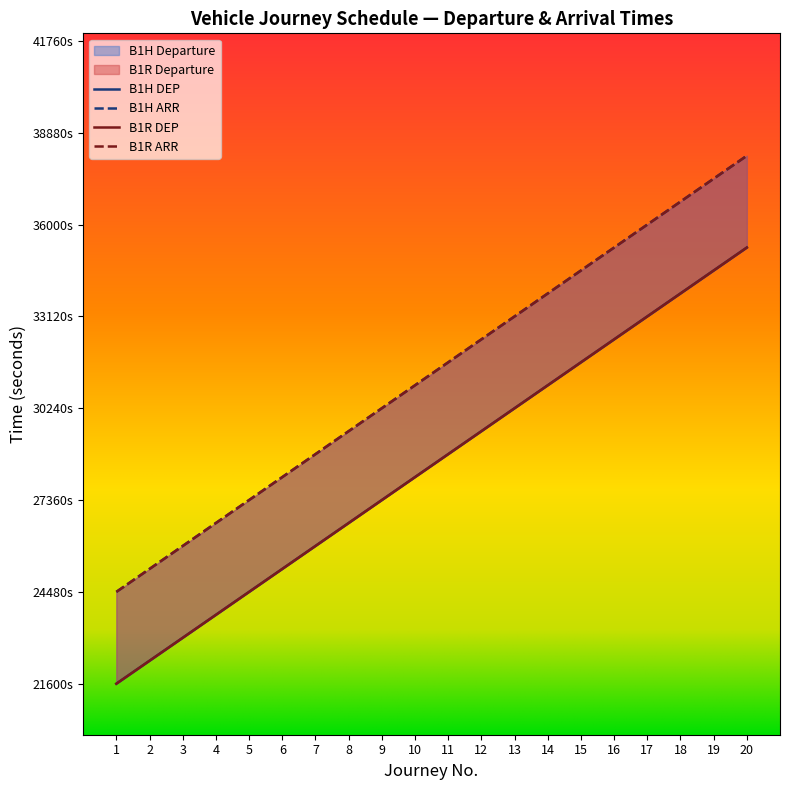

List the series in order of their peak value, lowest first.

B1H (>), B1R (<)